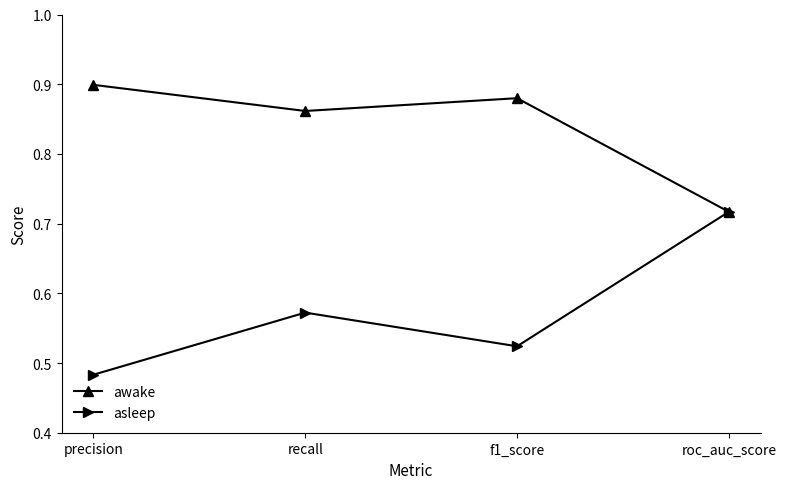

Count the asleep values in the range 0 to 1.

4